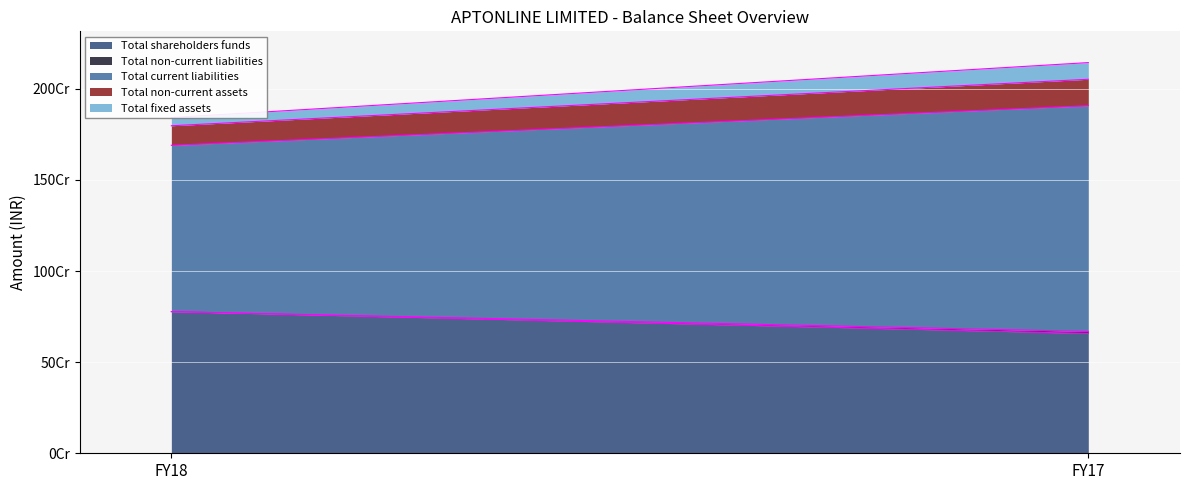

Is the value of Total fixed assets at FY18 greater than the value of Total shareholders funds at FY18?

No